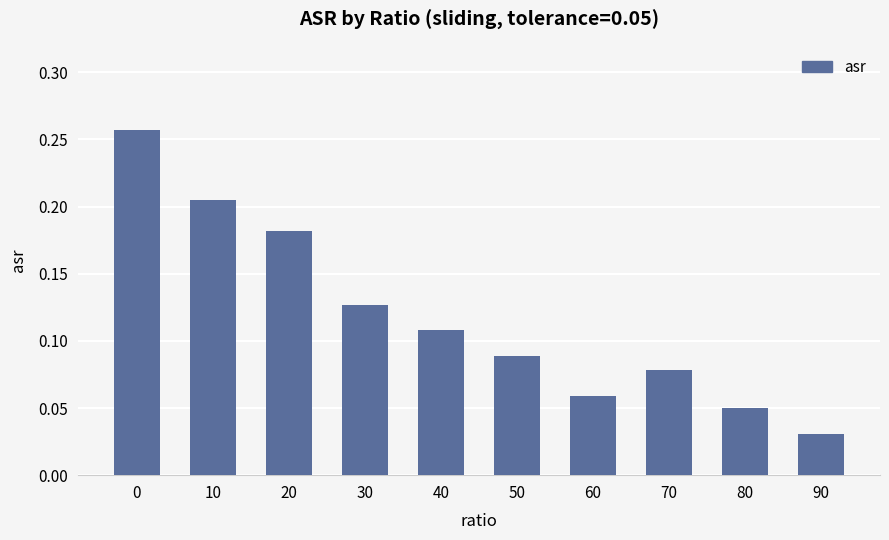

The value at 10 is 0.3. True or false?

False